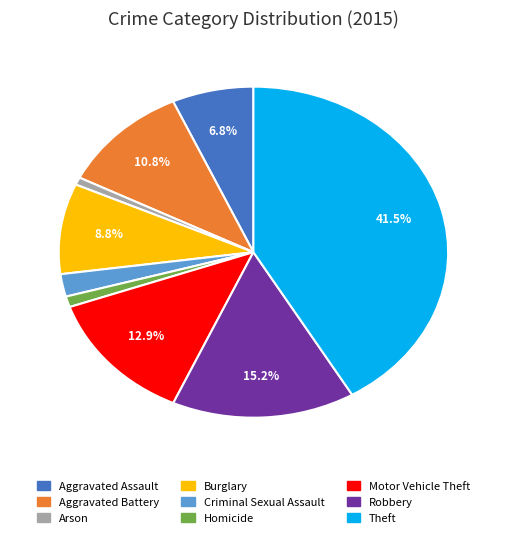

Combined, do Theft and Motor Vehicle Theft account for over 50%?

Yes